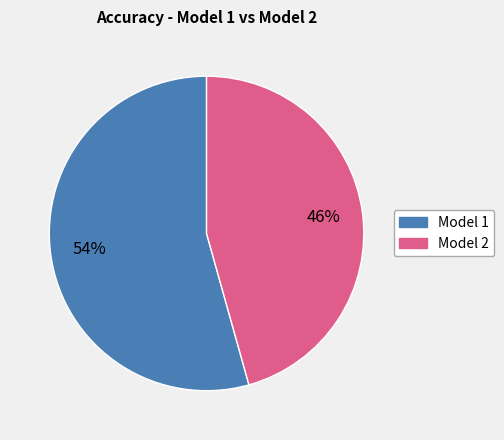

How many slices are in this pie chart?

2